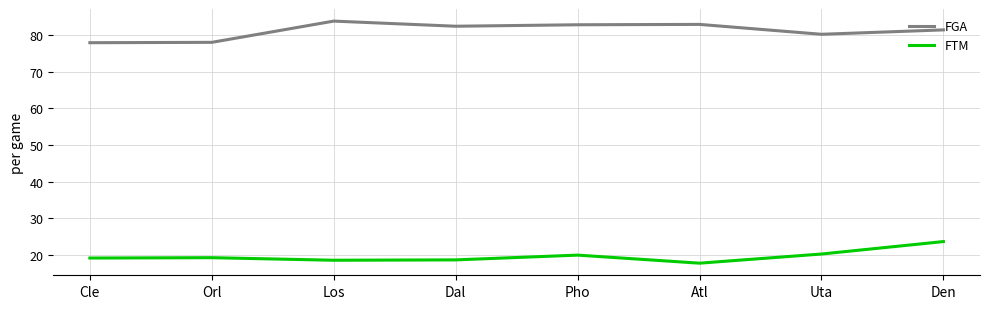

What value does the FTM series have at Pho?

19.9